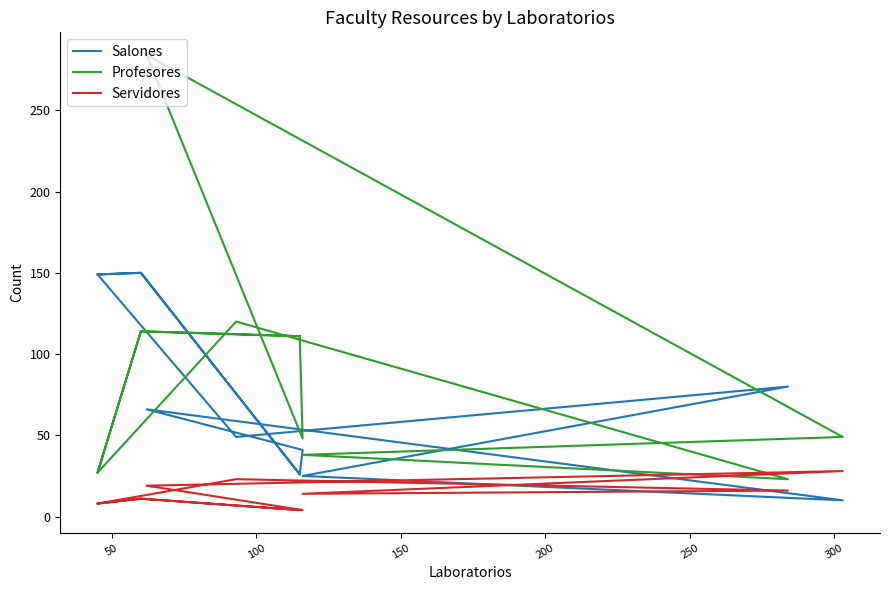

What is the difference between the maximum and second lowest values in the Salones series?

125